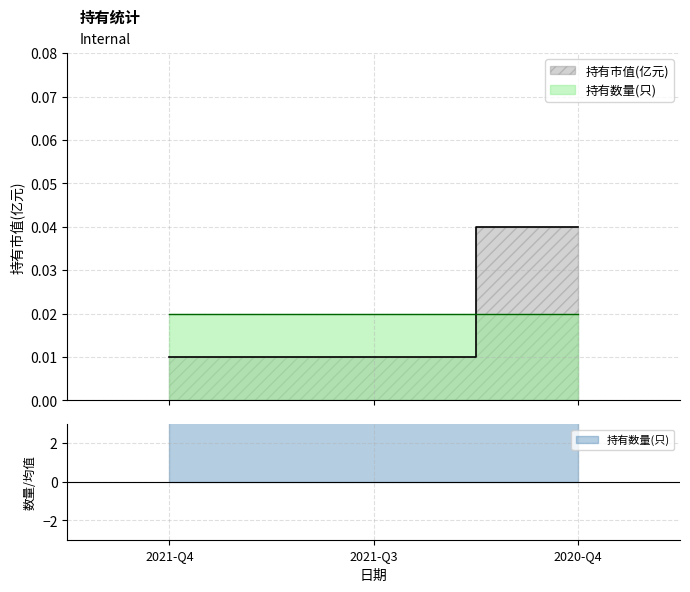

At which label is the value closest to 0?

2021-Q4